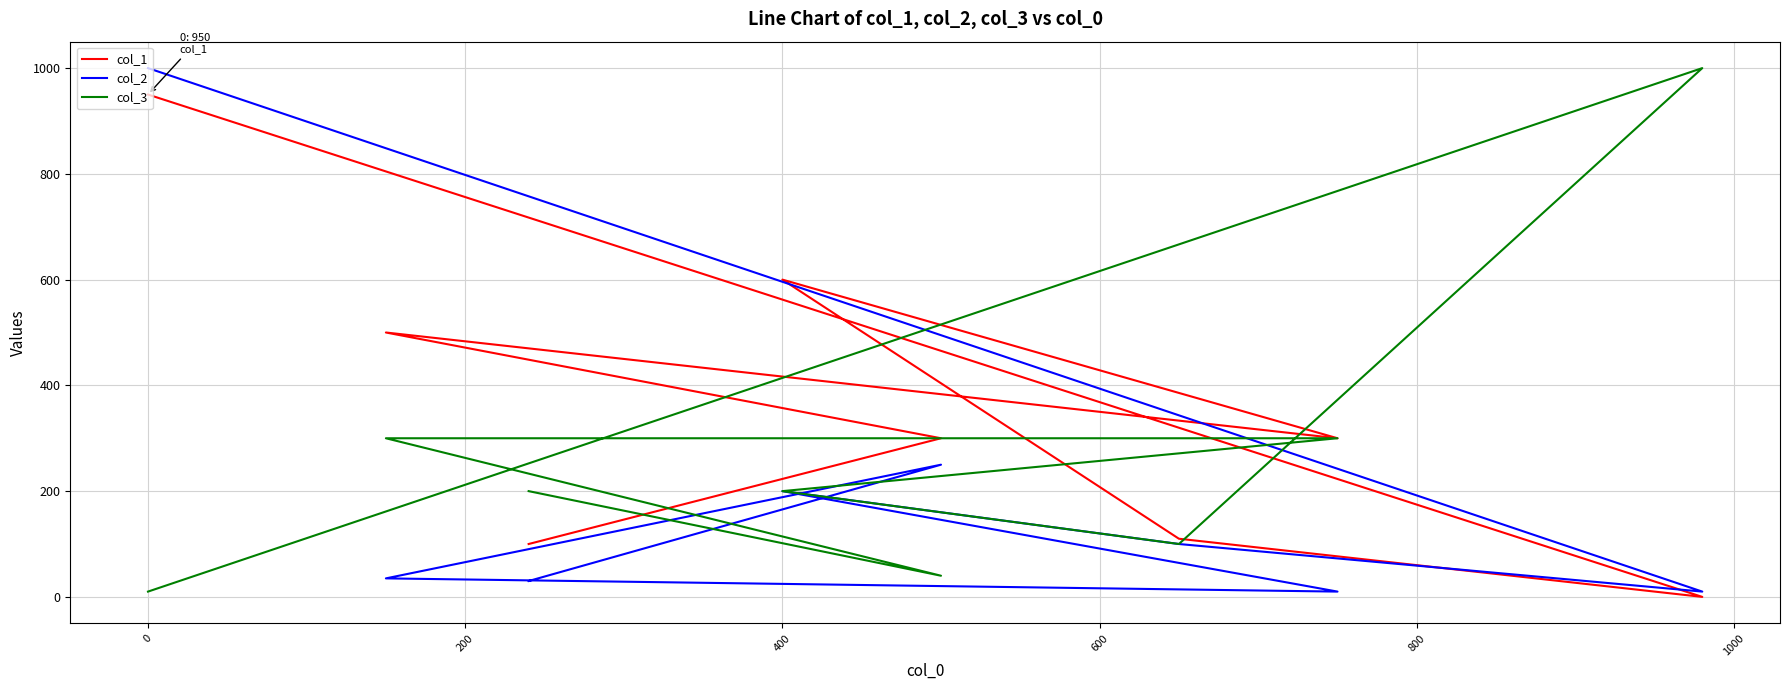

What is the greatest value displayed?

1000